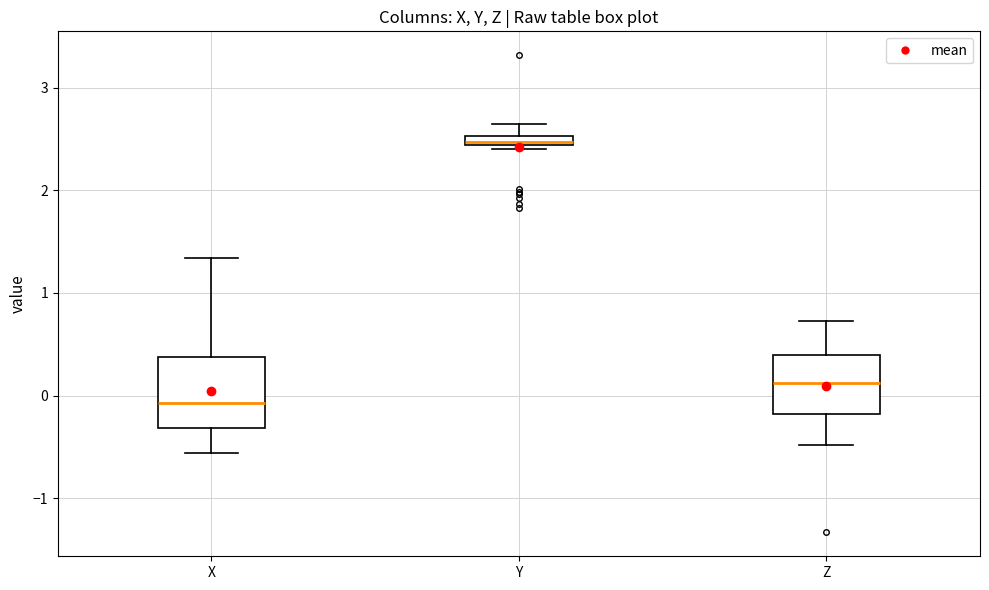

Where does the median line of the box for Z sit on the y-axis? The values are not printed on the chart, so give them approximately, as read against the axis.

0.1